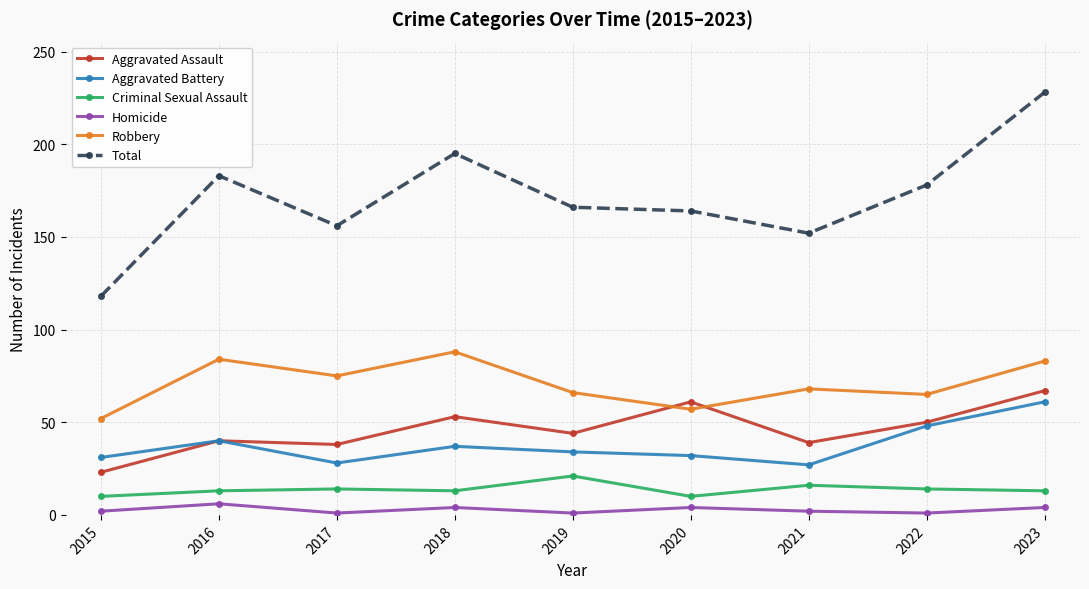

How many interior local valleys does the Robbery series have?

3